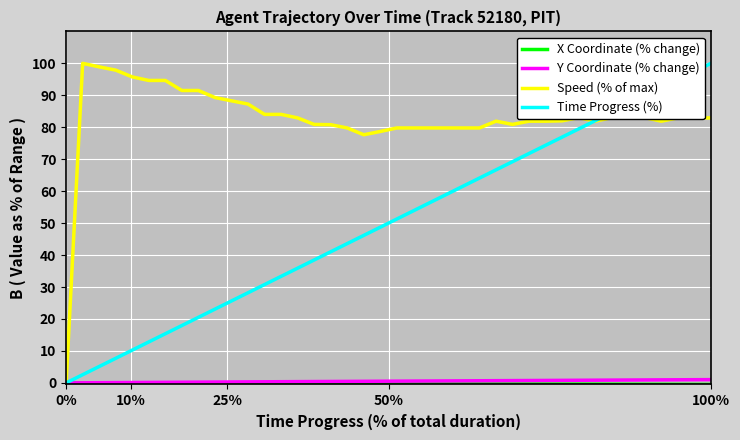

What is the highest value of the Speed (% of max) series?

100.0